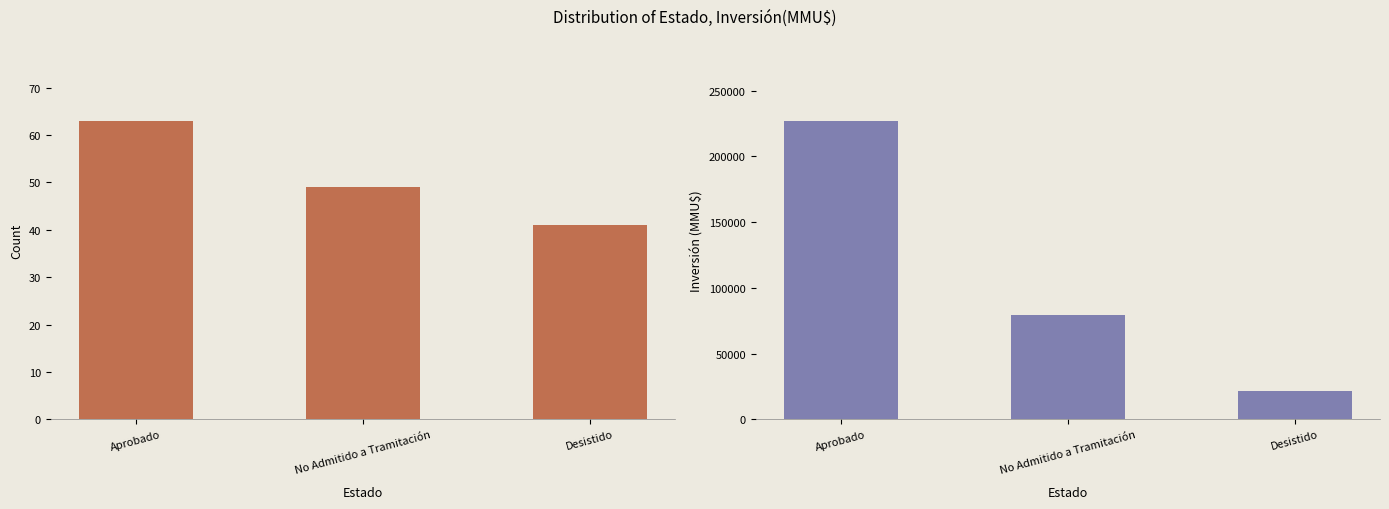

True or false: Inversión(MMU$) has a value of 114246 at No Admitido a Tramitación.

False